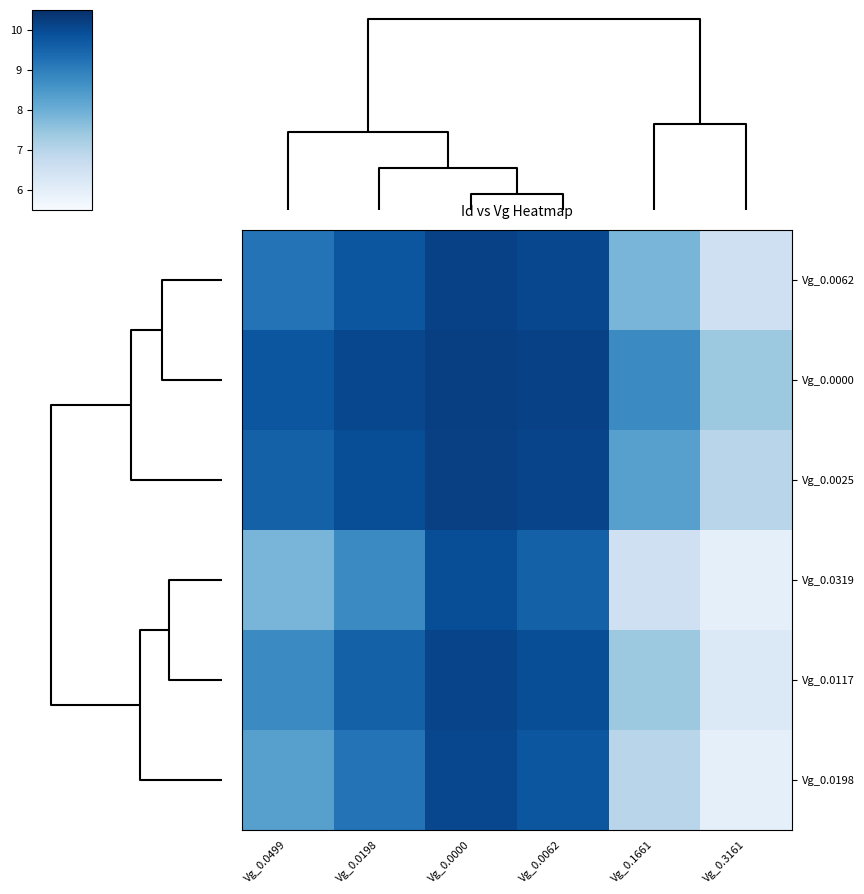

How many distinct data groups are displayed?

6